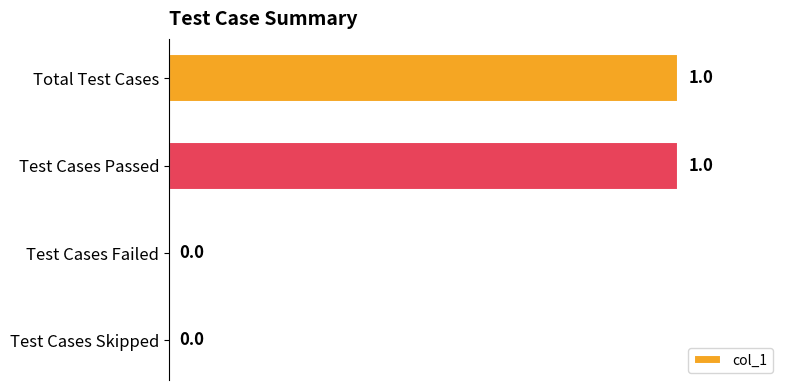

Count the values in the range 0 to 1.

4